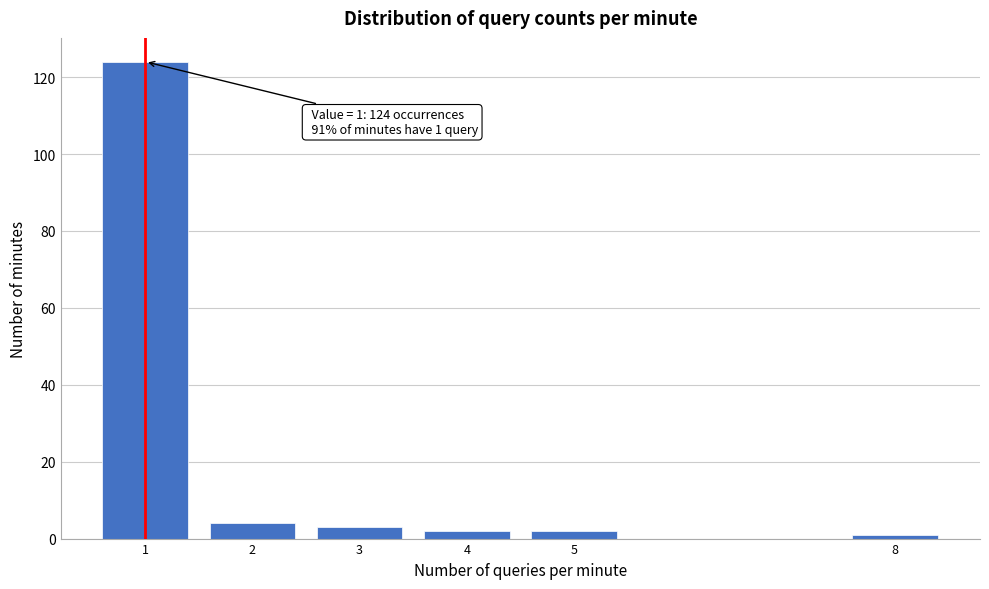

Reading left to right, what are all the values shown in this chart?

124	4	3	2	2	1